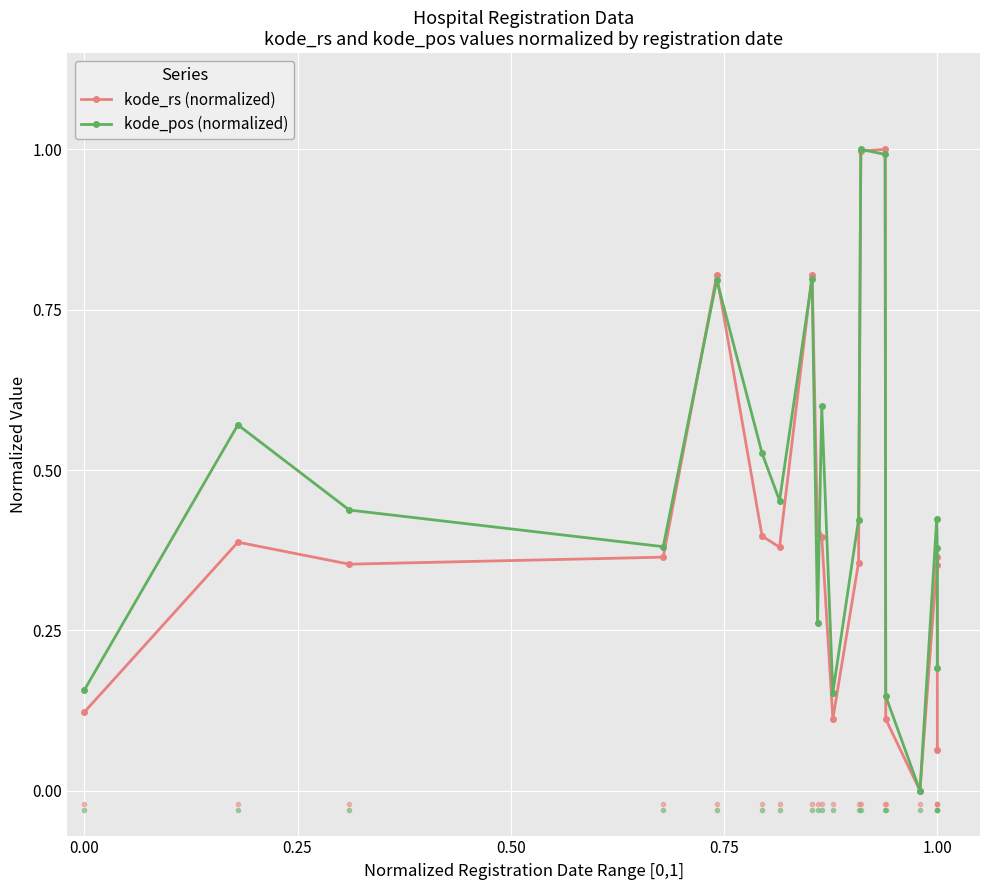

What is the difference between the maximum and minimum values in the kode_rs (normalized) series?

1.0